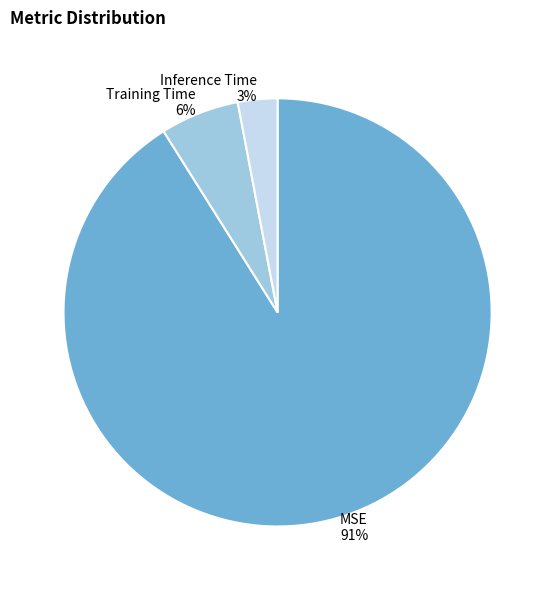

True or false: Training Time accounts for 1% of the total.

False